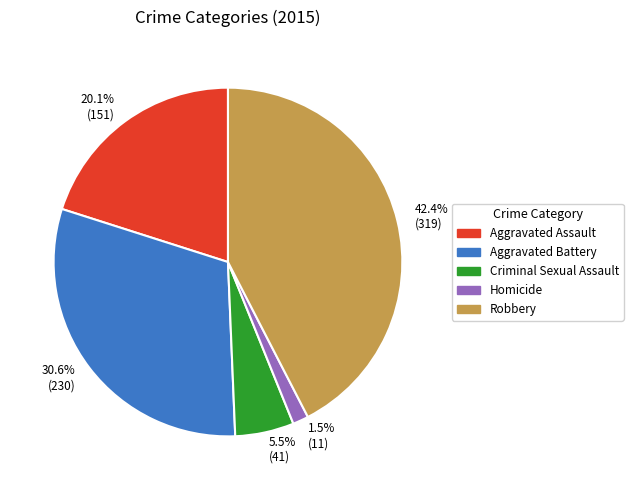

What is the smallest slice in the pie chart?

Homicide